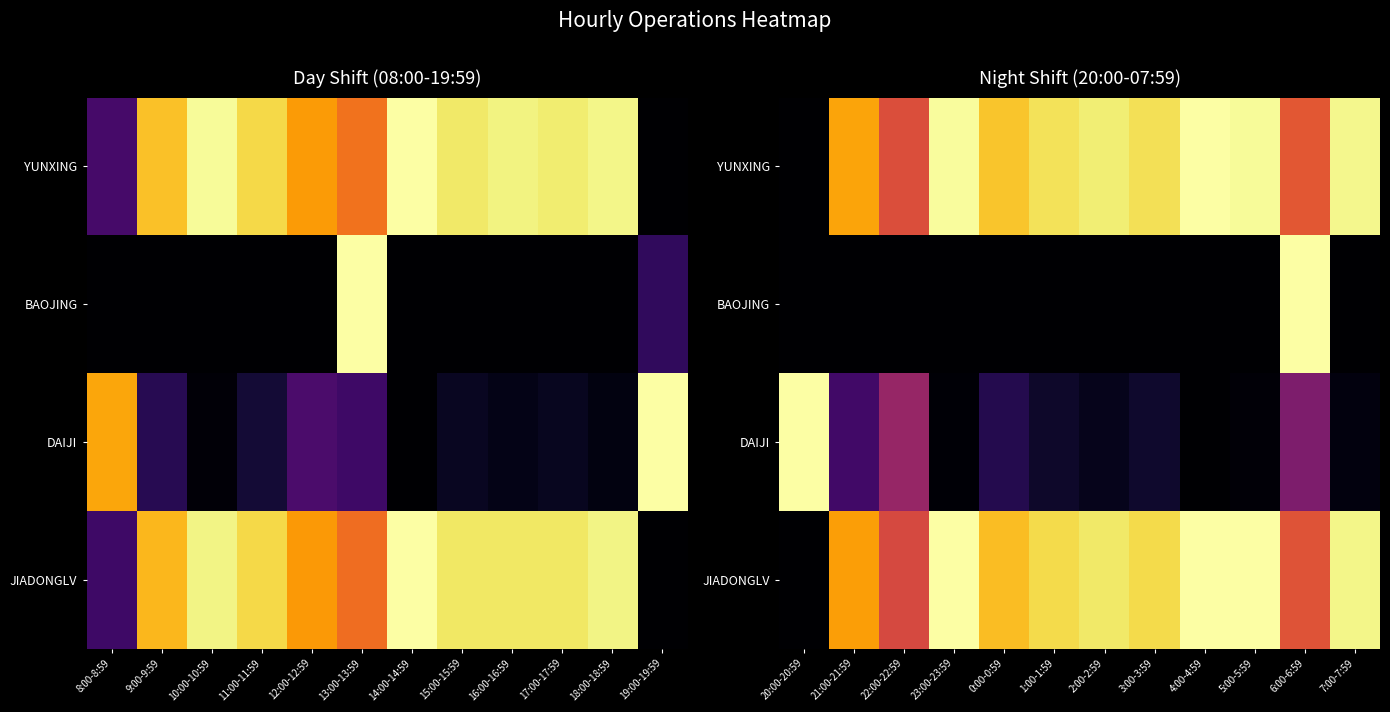

What is the total value across all series at 22:00-22:59?

1.6